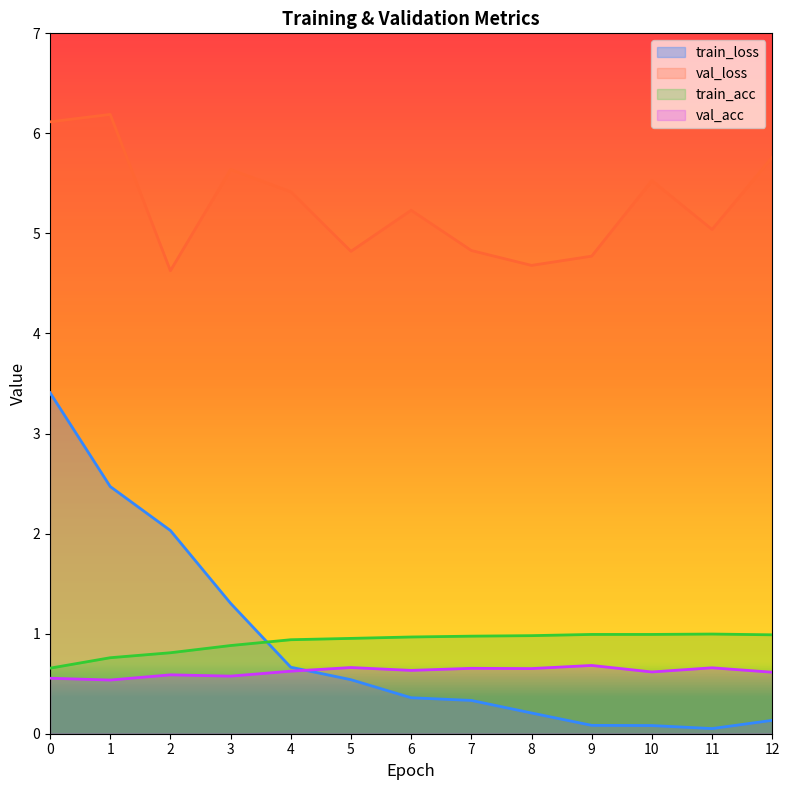

Which has a higher value, 9 or 2?

2